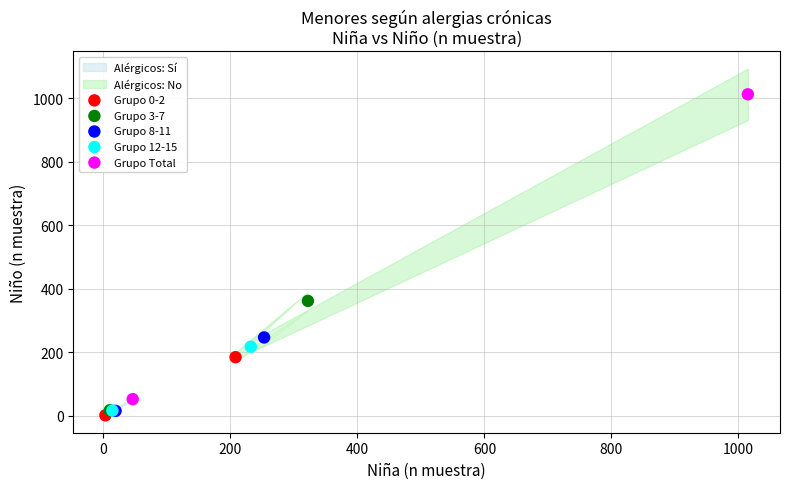

Which series has the largest Y range (max minus min)?

Grupo Total